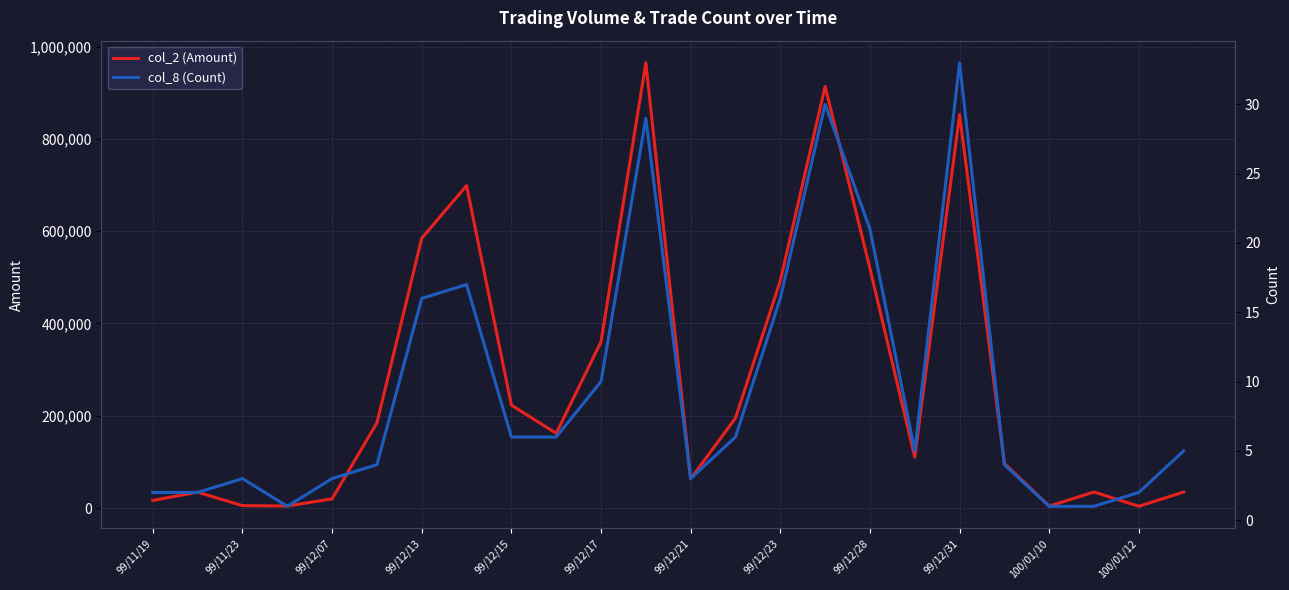

How many distinct data groups are displayed?

2